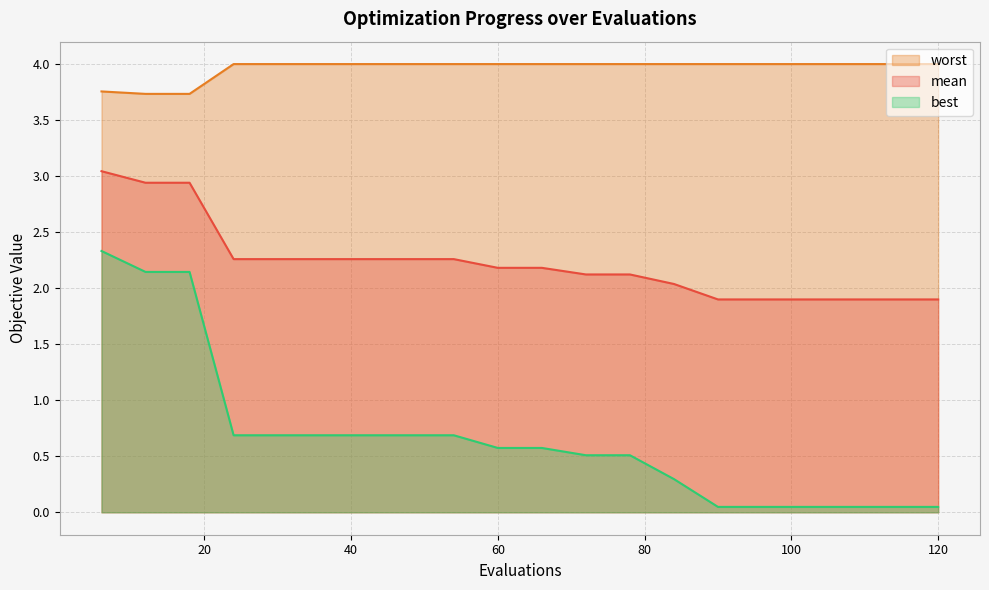

At 24, list the series in order from largest to smallest.

worst, mean, best